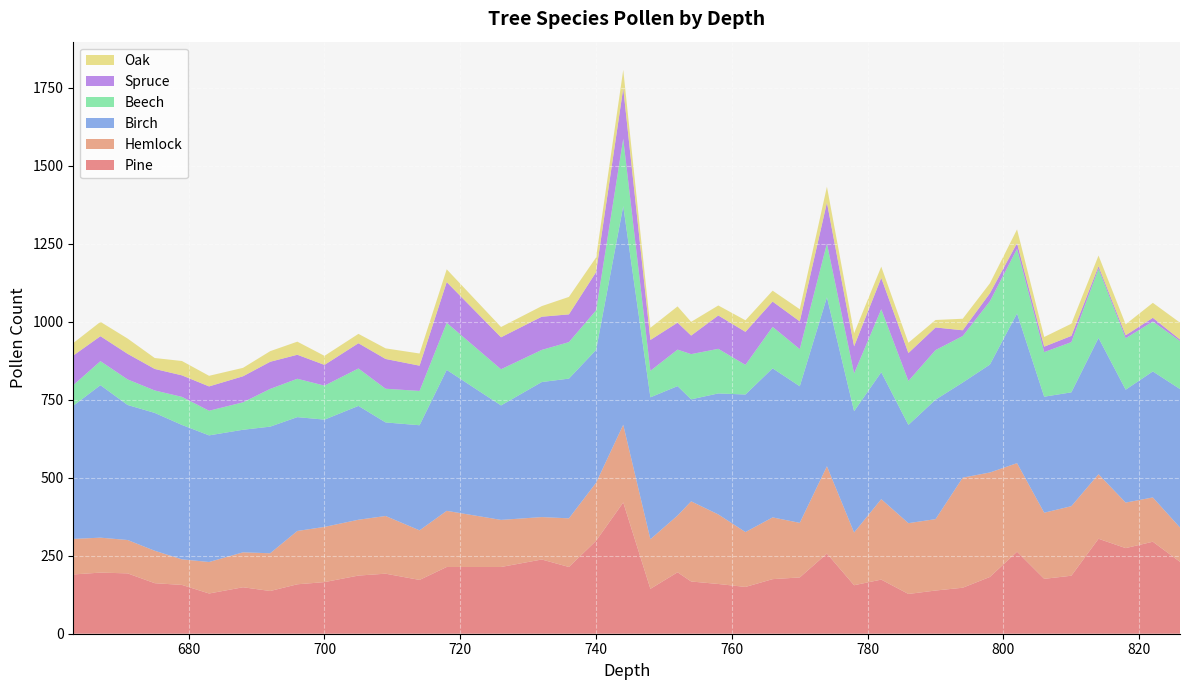

Reading right to left, list all the values displayed in this chart.

Pine: 826=230.5	822=295.0	818=274.5	814=304.5	810=186.0	806=176.0	802=263.0	798=182.0	794=147.5	790=138.5	786=127.5	782=173.5	778=155.5	774=257.0	770=180.5	766=175.0	762=150.0	758=159.5	754=167.5	752=197.0	748=144.0	744=421.0	740=298.0	736=214.0	732=238.0	726=214.0	718=214.0	714=172.5	709=192.5	705=186.5	700=165.5	696=158.5	692=137.0	688=149.0	683=129.0	679=156.5	675=162.0	671=193.5	667=196.0	663=190.0
Hemlock: 826=110.0	822=142.0	818=146.0	814=207.0	810=223.0	806=212.0	802=284.0	798=335.0	794=353.0	790=229.0	786=227.0	782=258.0	778=169.0	774=280.0	770=175.0	766=198.0	762=176.0	758=223.0	754=257.0	752=182.0	748=159.0	744=249.0	740=186.0	736=156.0	732=136.0	726=151.0	718=180.0	714=159.0	709=185.0	705=179.0	700=177.0	696=171.0	692=121.0	688=112.0	683=101.0	679=82.0	675=104.0	671=107.0	667=112.0	663=114.0
Birch: 826=444.0	822=404.0	818=362.0	814=437.0	810=365.0	806=372.0	802=480.0	798=346.0	794=305.0	790=383.0	786=315.0	782=407.0	778=389.0	774=542.0	770=438.0	766=478.0	762=441.0	758=388.0	754=327.0	752=415.0	748=455.0	744=701.0	740=426.0	736=448.0	732=433.0	726=367.0	718=452.0	714=337.0	709=300.0	705=365.0	700=344.0	696=365.0	692=406.0	688=393.0	683=406.0	679=431.0	675=442.0	671=433.0	667=489.0	663=427.0
Beech: 826=154.0	822=160.0	818=165.0	814=222.0	810=161.0	806=143.0	802=207.0	798=203.0	794=149.0	790=159.0	786=141.0	782=202.0	778=121.0	774=172.0	770=119.0	766=133.0	762=95.0	758=143.0	754=145.0	752=117.0	748=85.0	744=216.0	740=127.0	736=117.0	732=103.0	726=116.0	718=151.0	714=110.0	709=108.0	705=120.0	700=109.0	696=123.0	692=121.0	688=88.0	683=79.0	679=90.0	675=72.0	671=82.0	667=77.0	663=66.0
Spruce: 826=5.0	822=12.0	818=9.5	814=8.0	810=20.0	806=17.5	802=18.5	798=25.5	794=18.5	790=72.5	786=89.5	782=100.5	778=87.0	774=131.5	770=89.0	766=81.0	762=106.0	758=107.0	754=59.5	752=86.5	748=99.0	744=162.0	740=122.5	736=89.0	732=106.5	726=102.5	718=130.5	714=81.0	709=95.5	705=81.0	700=66.5	696=77.0	692=87.0	688=83.5	683=78.0	679=69.0	675=69.0	671=82.0	667=80.0	663=95.0
Oak: 826=54.0	822=48.0	818=35.0	814=34.0	810=39.0	806=31.0	802=44.0	798=32.0	794=37.0	790=24.0	786=33.0	782=36.0	778=42.0	774=51.0	770=39.0	766=35.0	762=37.0	758=32.0	754=44.0	752=52.0	748=39.0	744=59.0	740=47.0	736=56.0	732=34.0	726=33.0	718=41.0	714=39.0	709=34.0	705=30.0	700=29.0	696=42.0	692=34.0	688=27.0	683=34.0	679=46.0	675=35.0	671=49.0	667=46.0	663=40.0